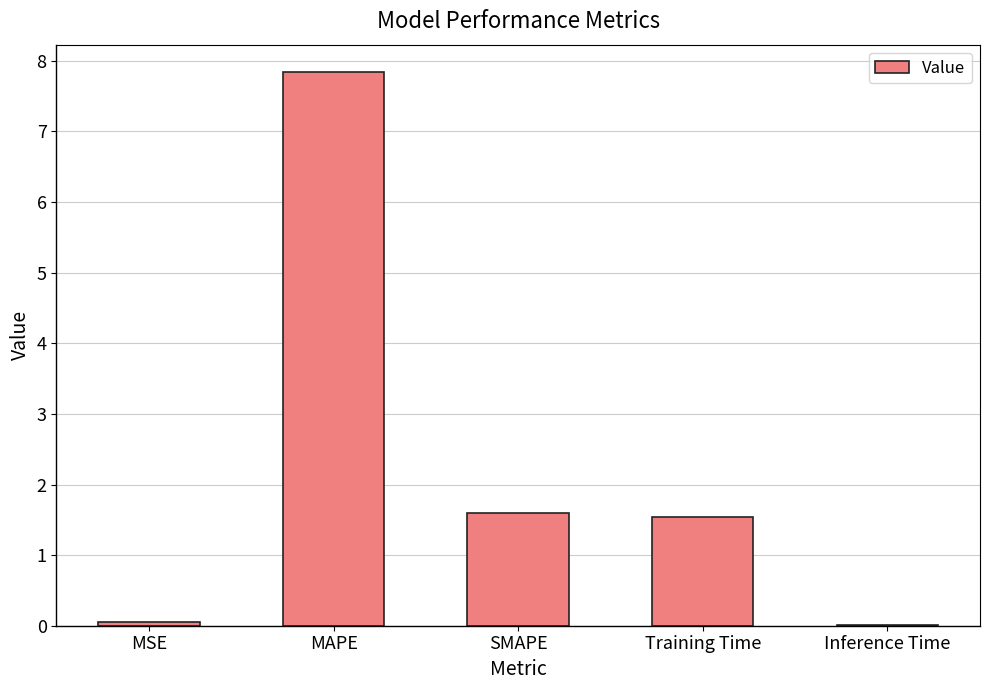

Which category has the highest value across all series?

MAPE